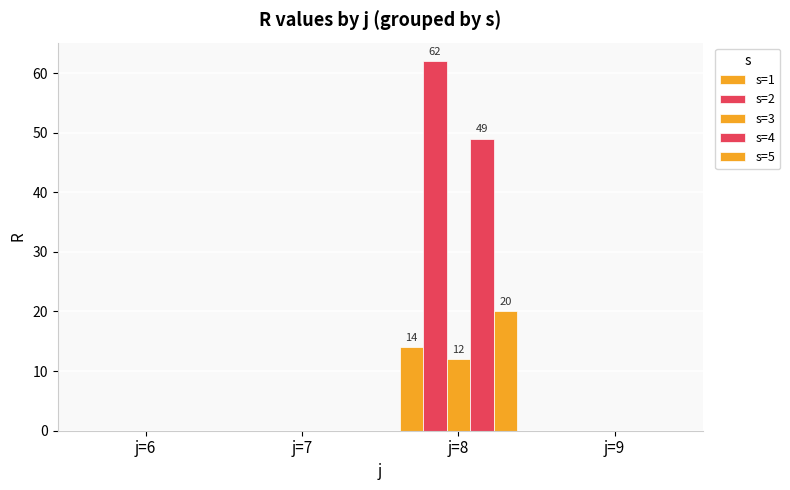

How many groups of bars are there?

4